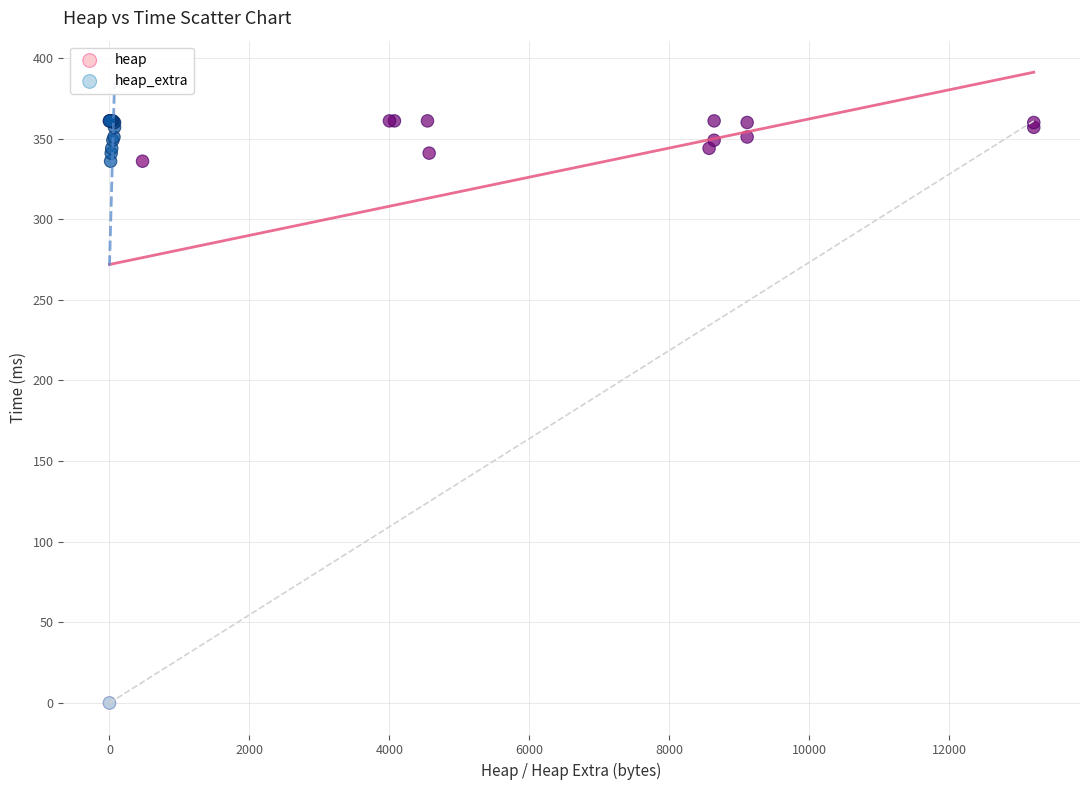

What are all the series names shown in the legend?

heap, heap_extra